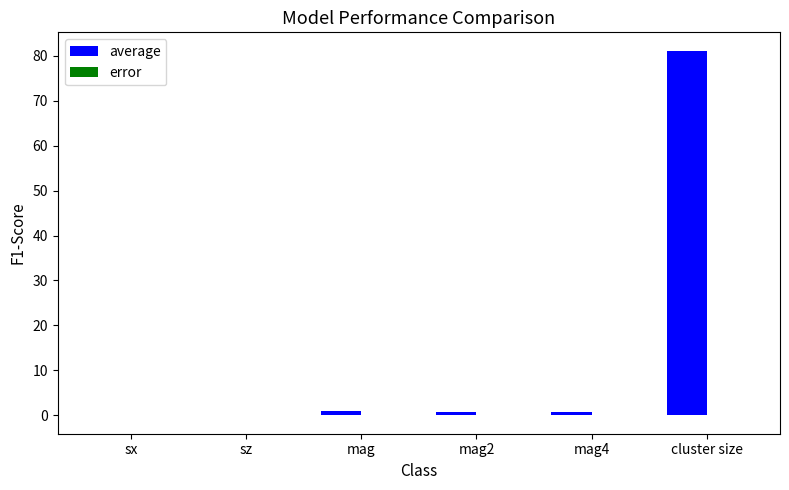

How many groups of bars are there?

6